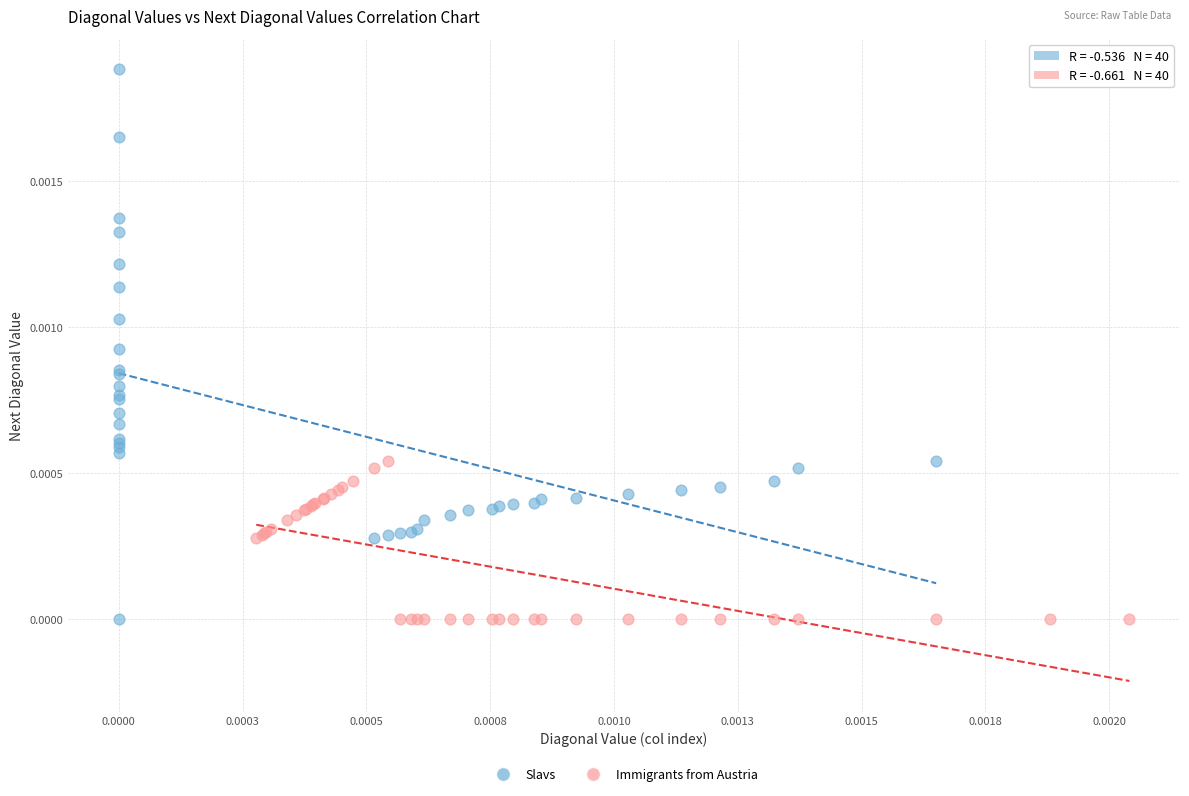

Which series contains the highest Y value?

Slavs